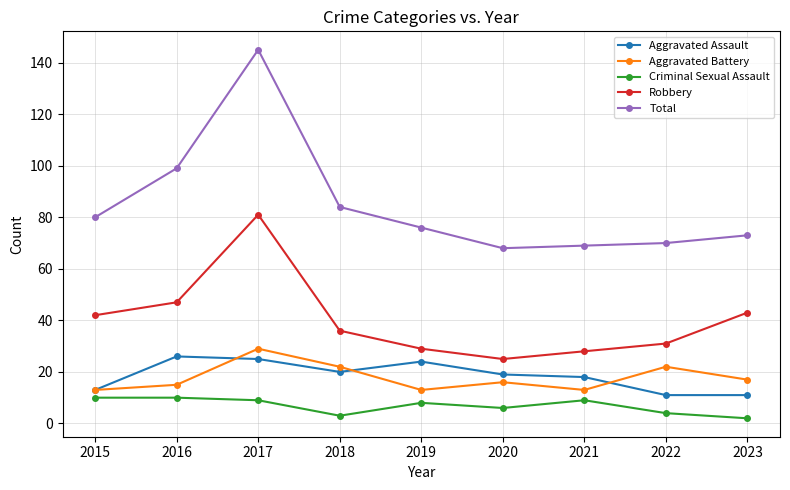

What is the sum of all Robbery values?

362